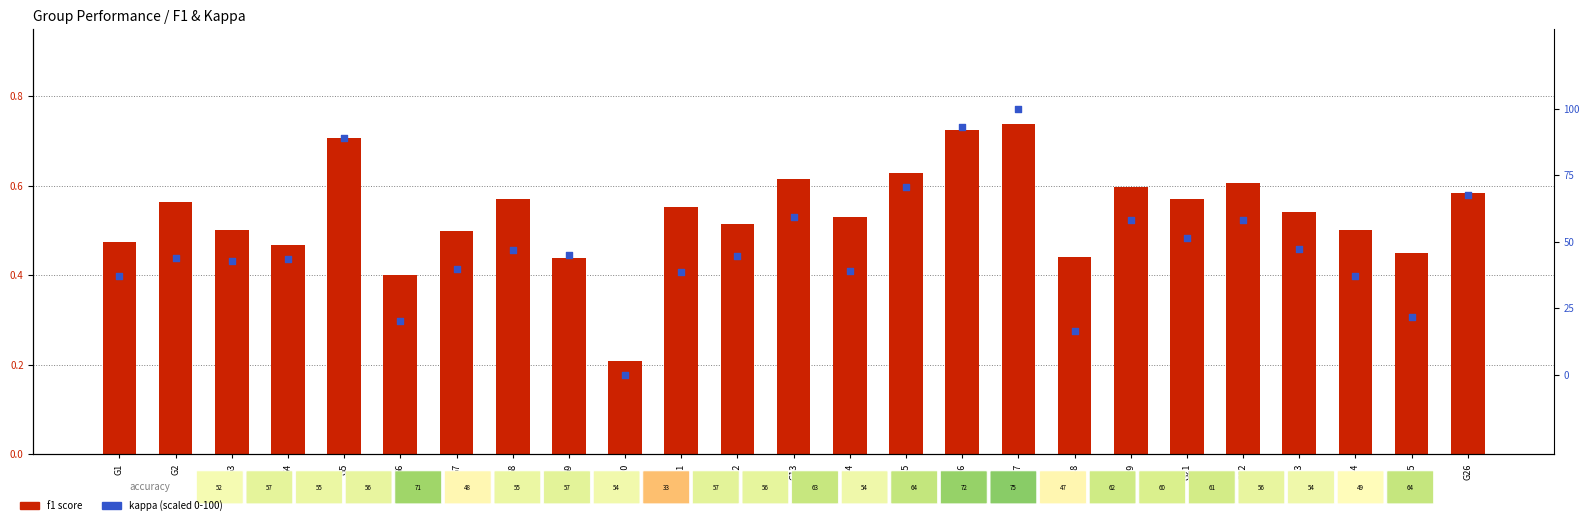

What are all the series names shown in the legend?

f1 score, kappa (scaled)